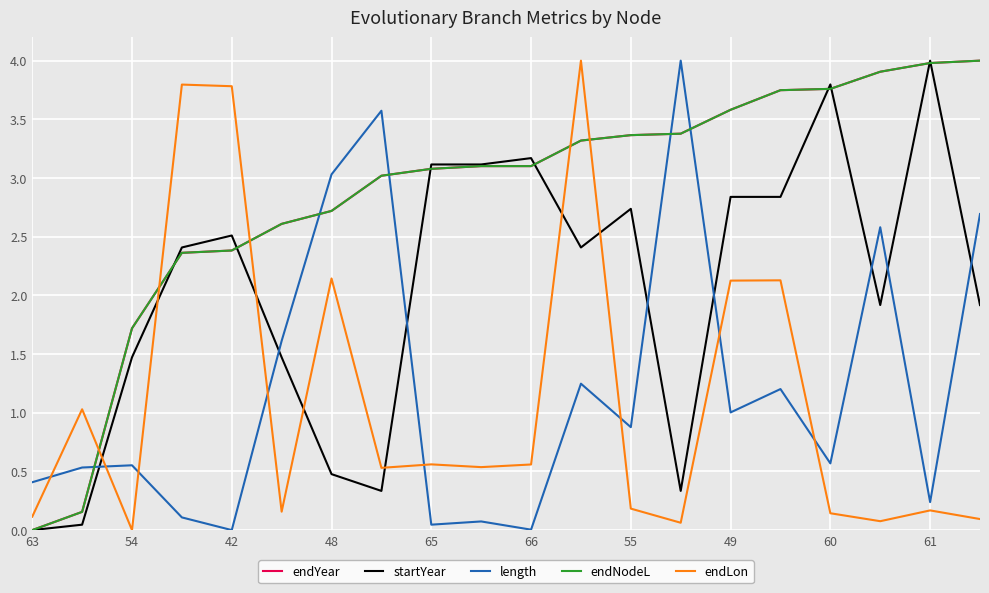

Is this an area chart (filled region under the line)?

No